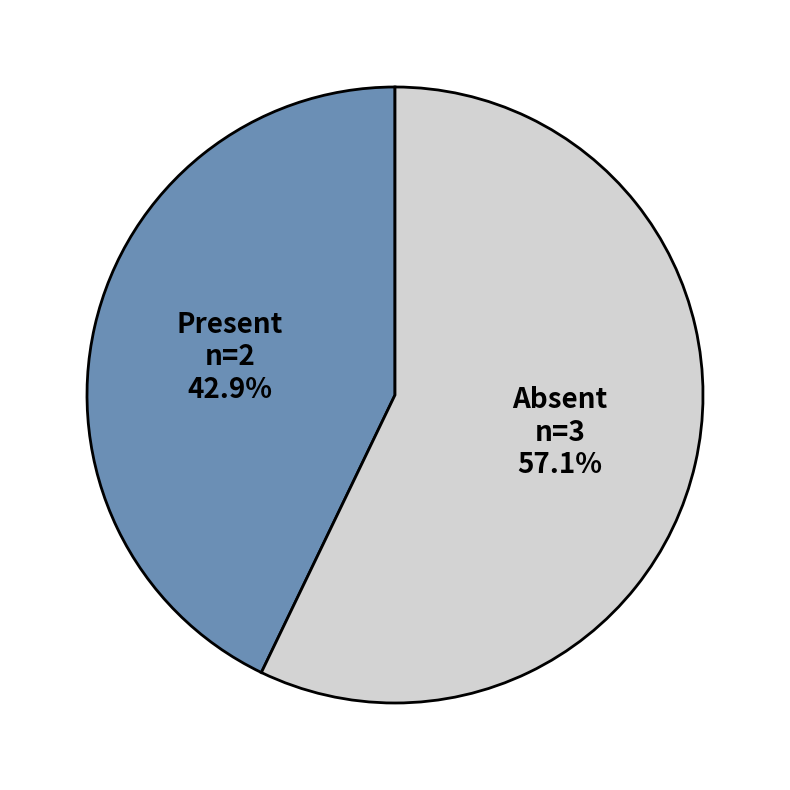

How many segments does this pie chart have?

2